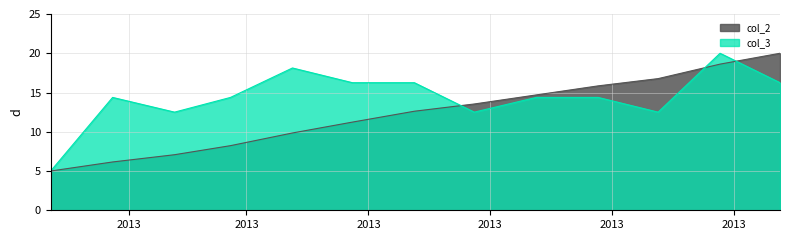

Read the col_2 value at 2013-11-24.

18.6